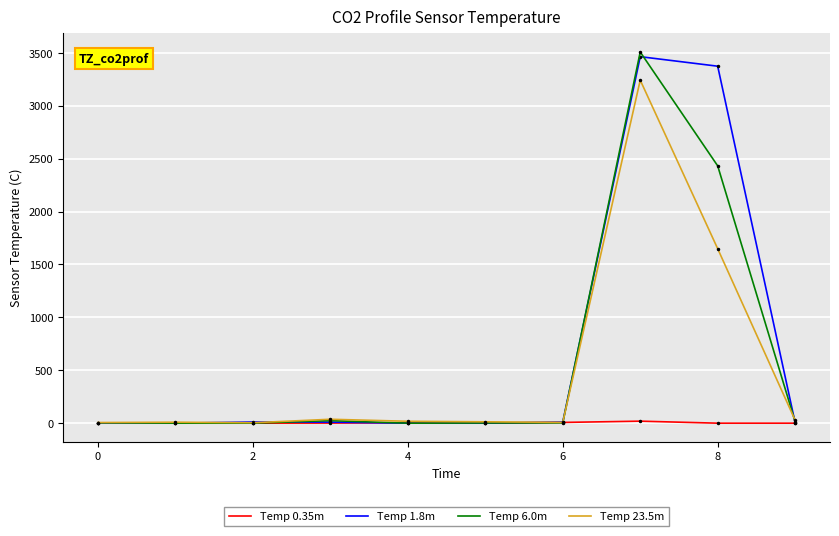

What is the highest value of the Temp 1.8m series?

3464